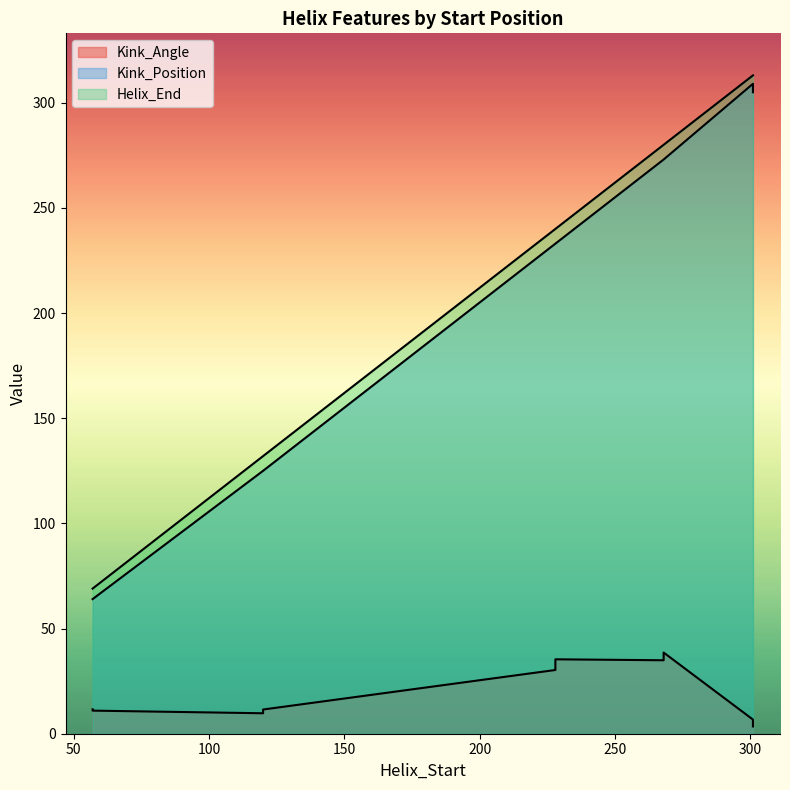

At 301, list the series in order from largest to smallest.

Helix_End, Kink_Position, Kink_Angle